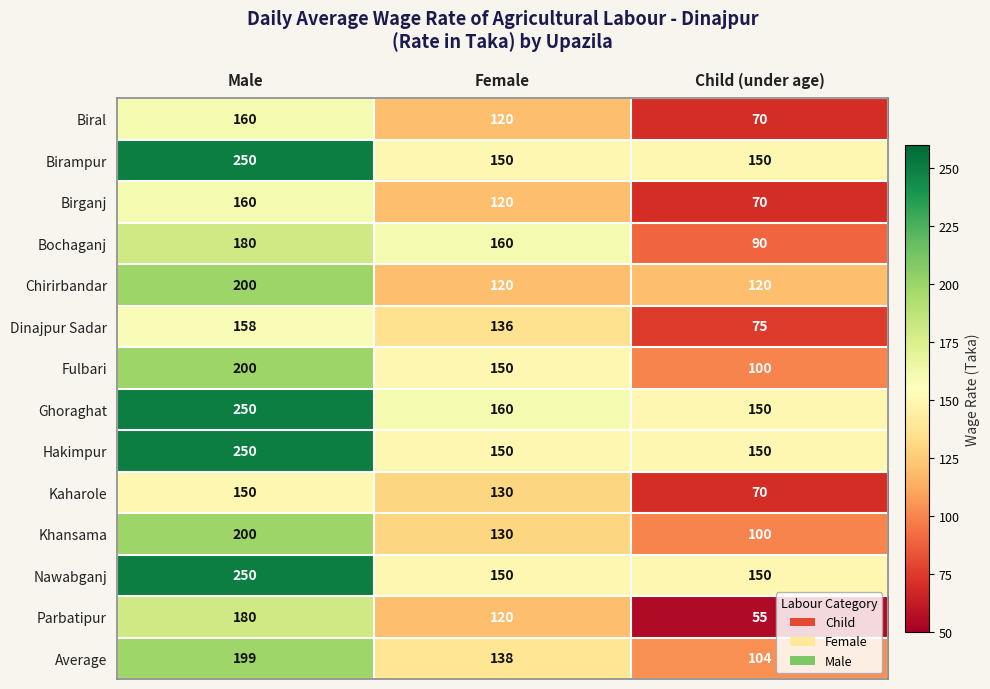

List the labels in order of Khansama value, smallest first.

Child (under age), Female, Male